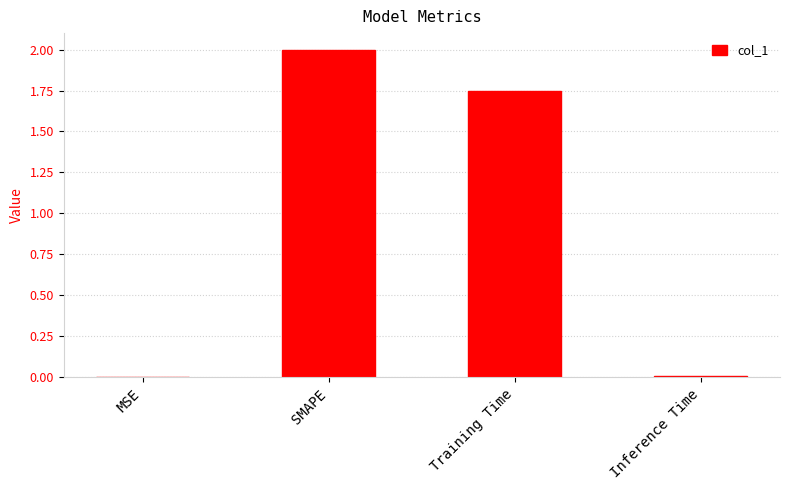

What is the average value?

0.9